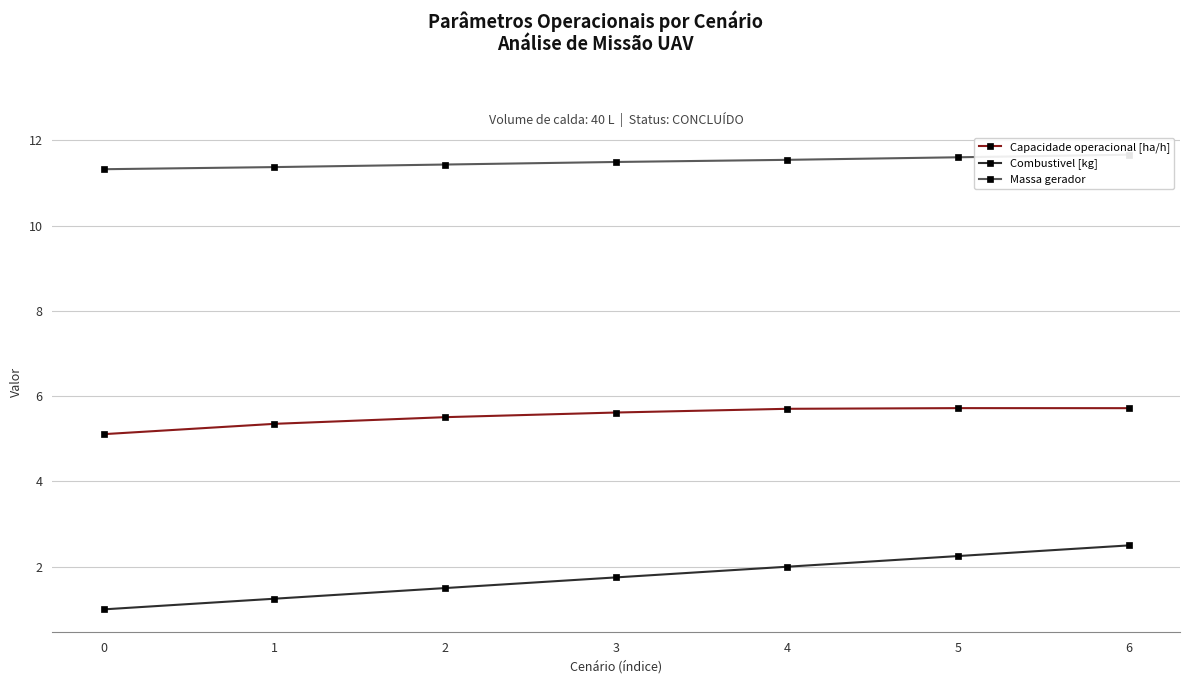

Reading left to right, list all the values displayed in this chart.

Capacidade operacional [ha/h]: 5.1	5.4	5.5	5.6	5.7	5.7	5.7
Combustivel [kg]: 1.0	1.2	1.5	1.8	2.0	2.2	2.5
Massa gerador: 11.3	11.4	11.4	11.5	11.5	11.6	11.7